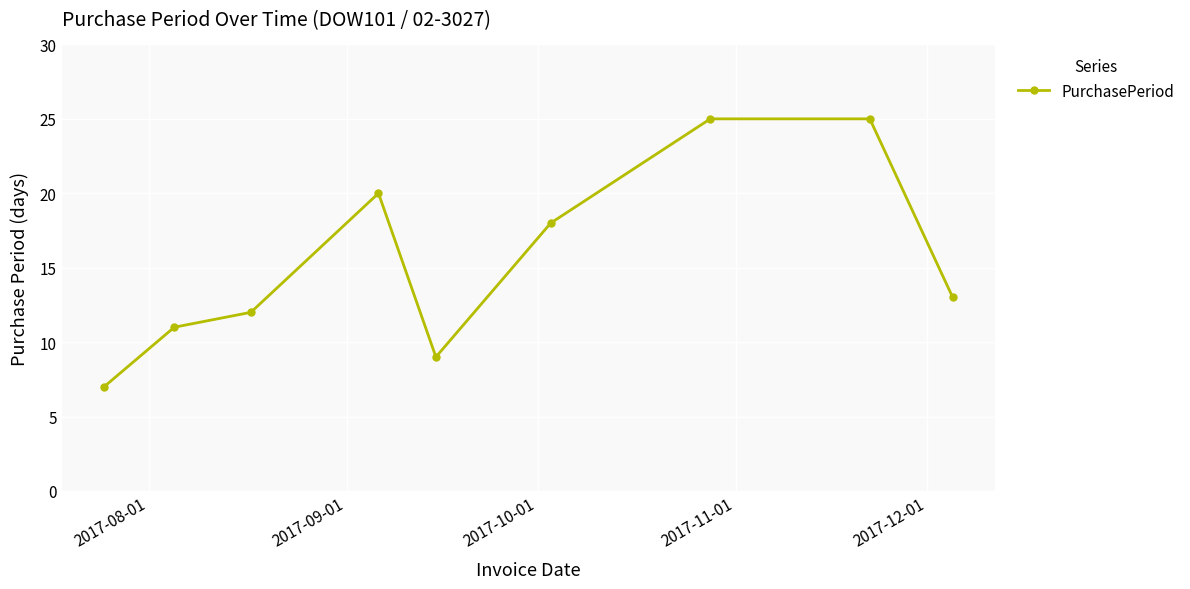

What is the sum of all values?

140